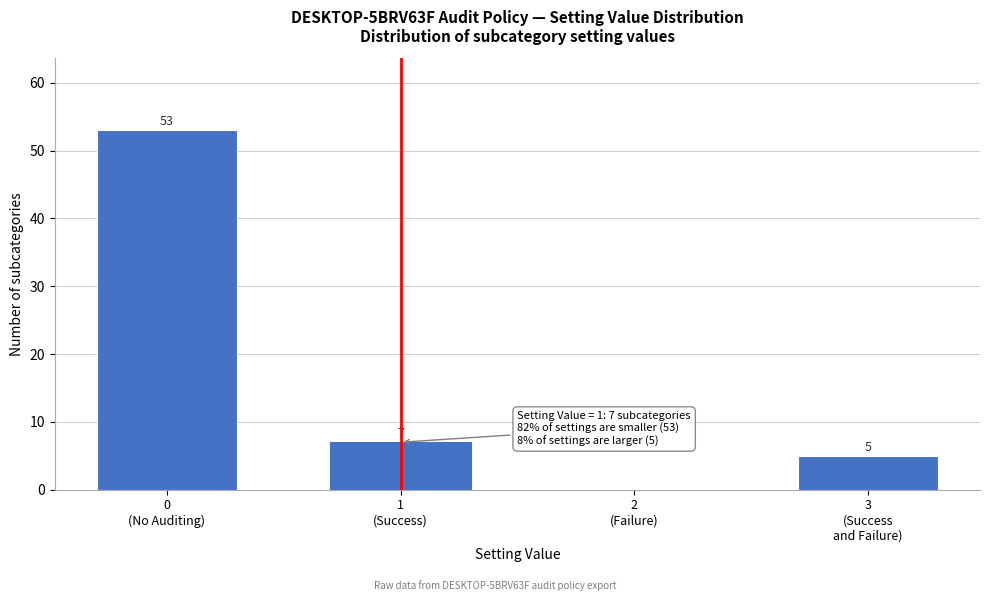

What is the sum of all values?

65